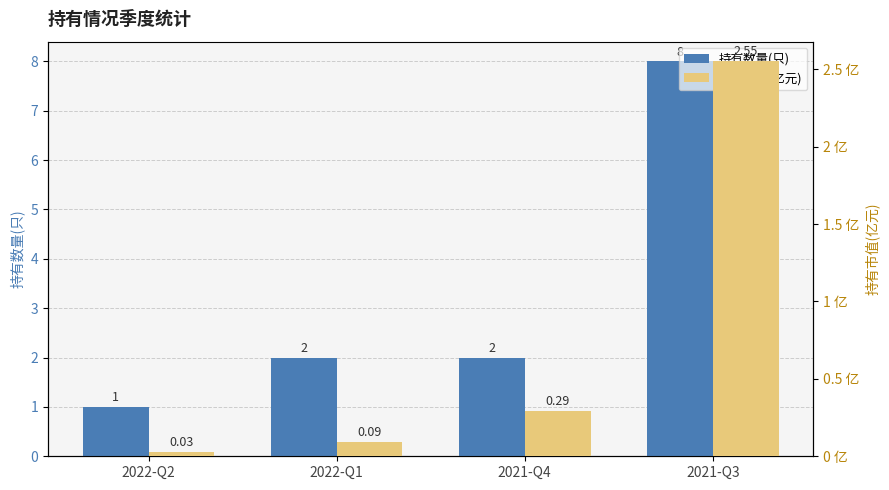

Count the number of data series in this chart.

2